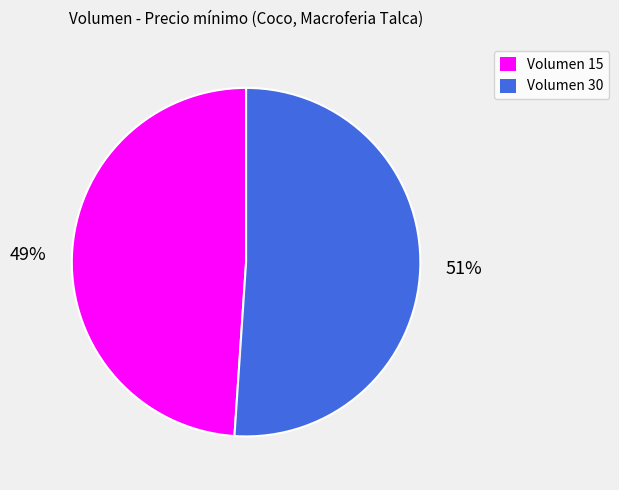

Is there any slice that represents more than half of the pie?

Yes